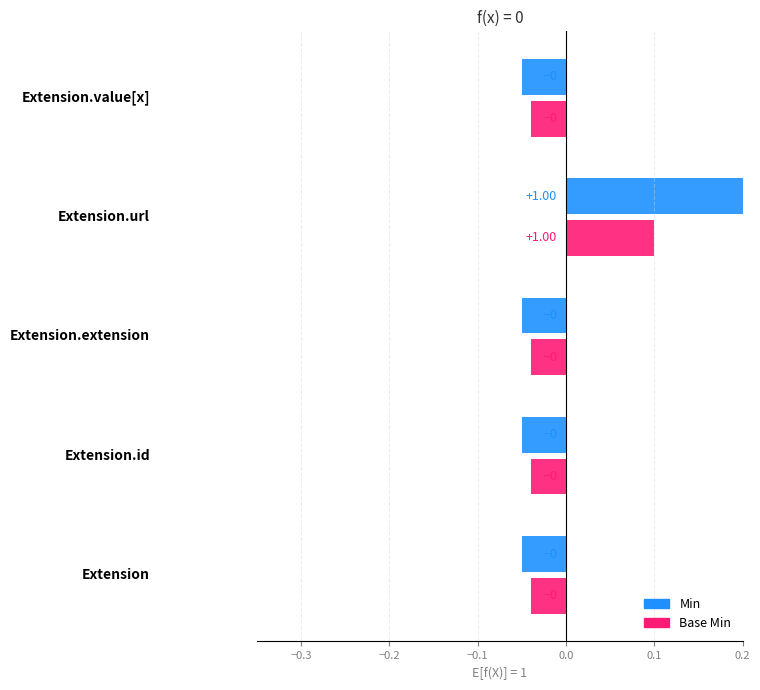

How many bars are there in total?

10